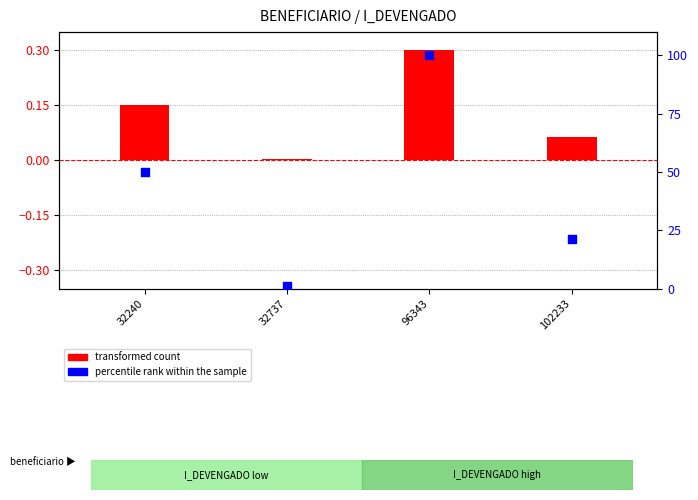

What are all the series names shown in the legend?

transformed count, percentile rank within the sample